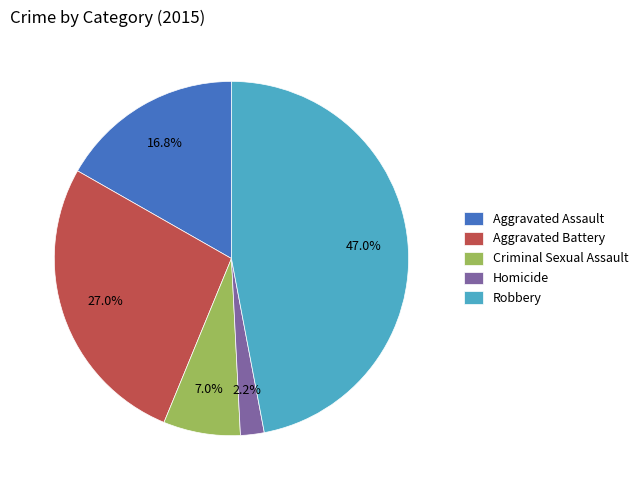

What percentage do Criminal Sexual Assault and Aggravated Assault together represent?

23.8%